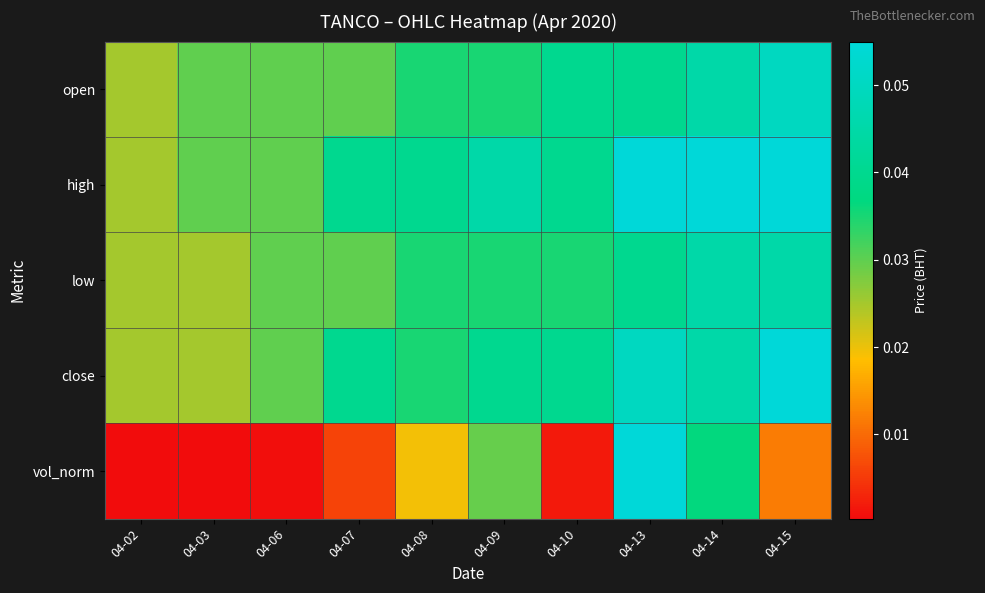

Reading left to right, extract all data points from this chart.

open: 04-02=0.0	04-03=0.0	04-06=0.0	04-07=0.0	04-08=0.0	04-09=0.0	04-10=0.0	04-13=0.0	04-14=0.0	04-15=0.1
high: 04-02=0.0	04-03=0.0	04-06=0.0	04-07=0.0	04-08=0.0	04-09=0.0	04-10=0.0	04-13=0.1	04-14=0.1	04-15=0.1
low: 04-02=0.0	04-03=0.0	04-06=0.0	04-07=0.0	04-08=0.0	04-09=0.0	04-10=0.0	04-13=0.0	04-14=0.0	04-15=0.0
close: 04-02=0.0	04-03=0.0	04-06=0.0	04-07=0.0	04-08=0.0	04-09=0.0	04-10=0.0	04-13=0.1	04-14=0.0	04-15=0.1
vol_norm: 04-02=0.0	04-03=0.0	04-06=0.0	04-07=0.0	04-08=0.0	04-09=0.0	04-10=0.0	04-13=0.1	04-14=0.0	04-15=0.0